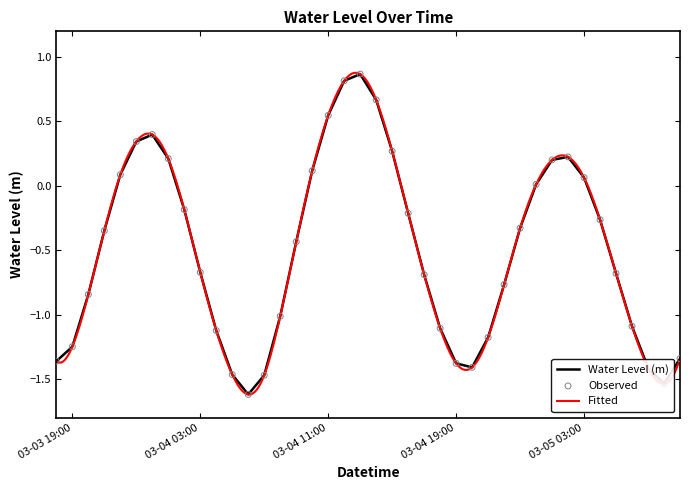

What is the change in value from 2024-03-03 19:00 to 2024-03-04 20:00?

-0.2